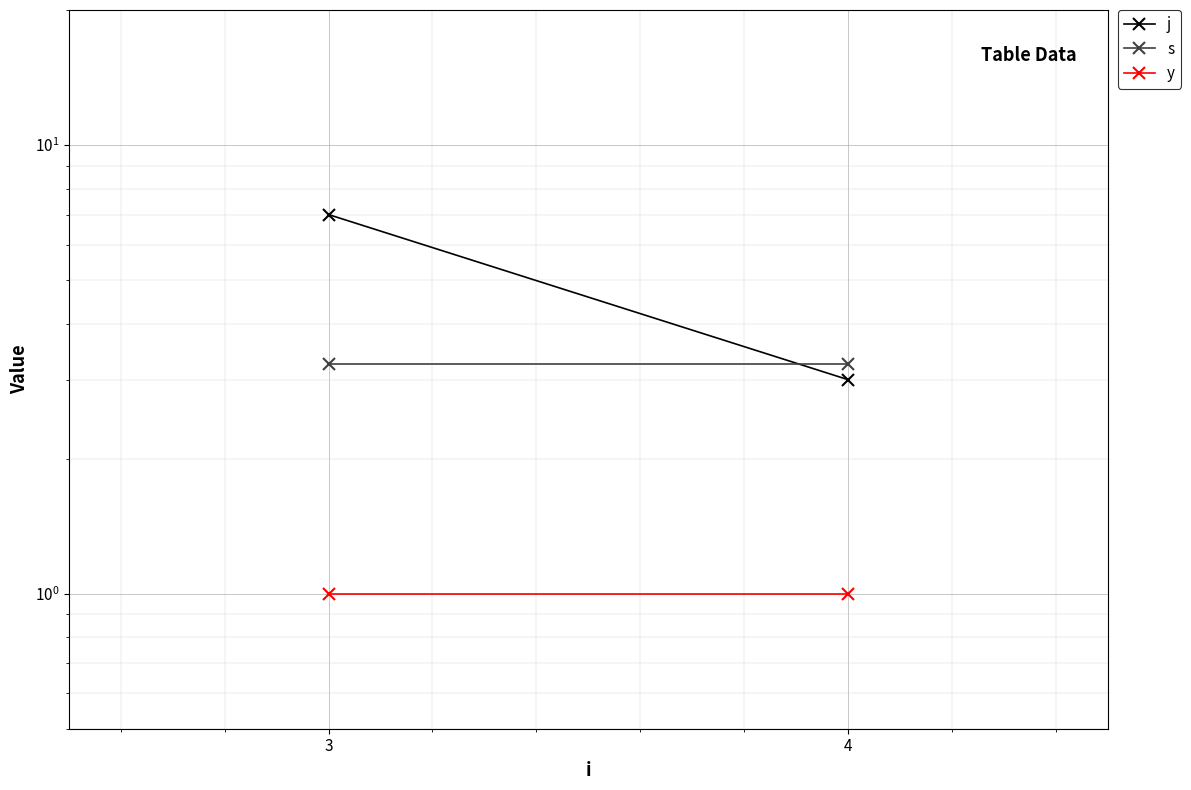

Which has a higher value, 3 or 4?

3